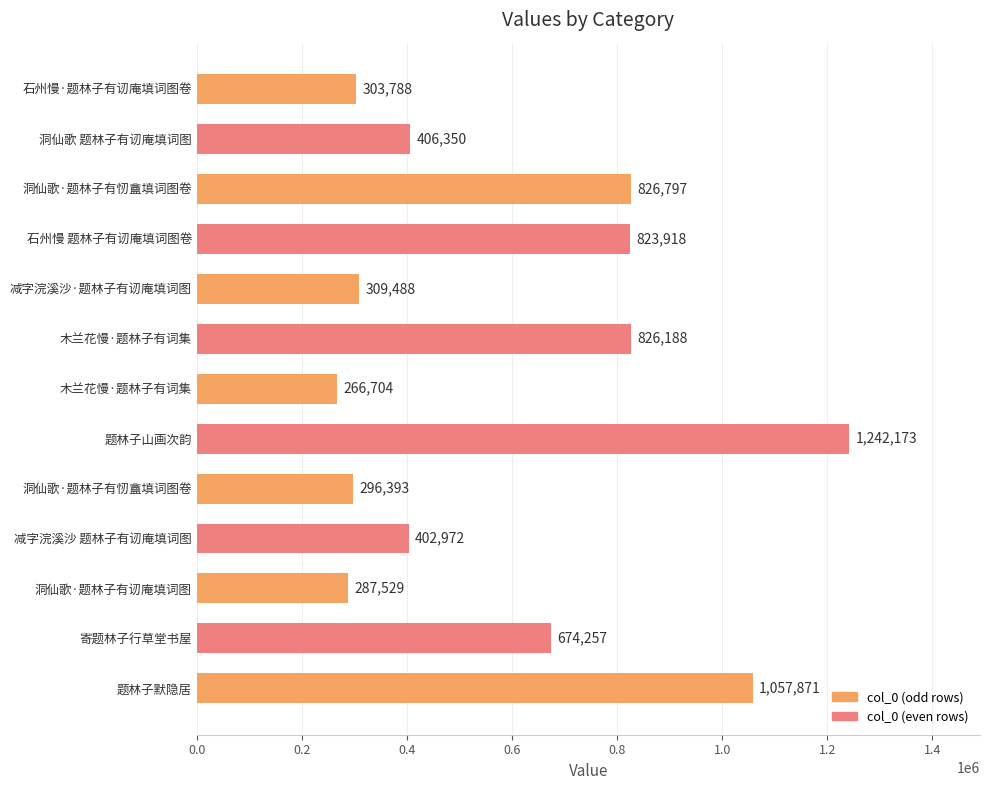

What is the difference between the maximum and second lowest values?

954644